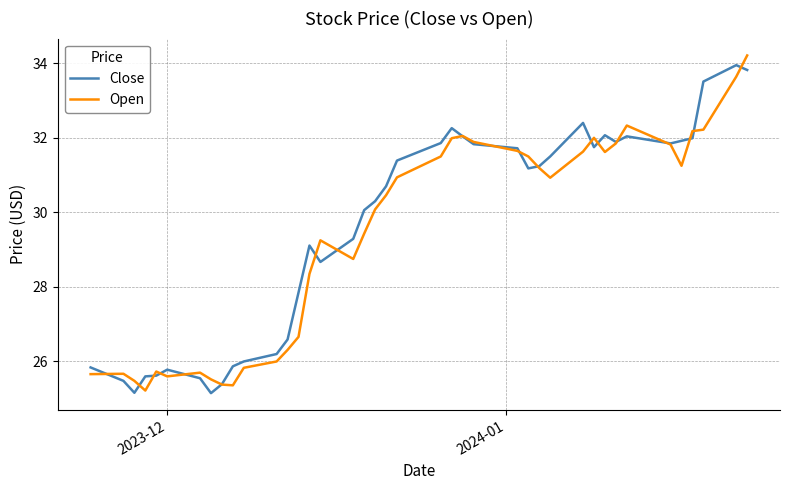

What is the sum of all Close values?

1182.4